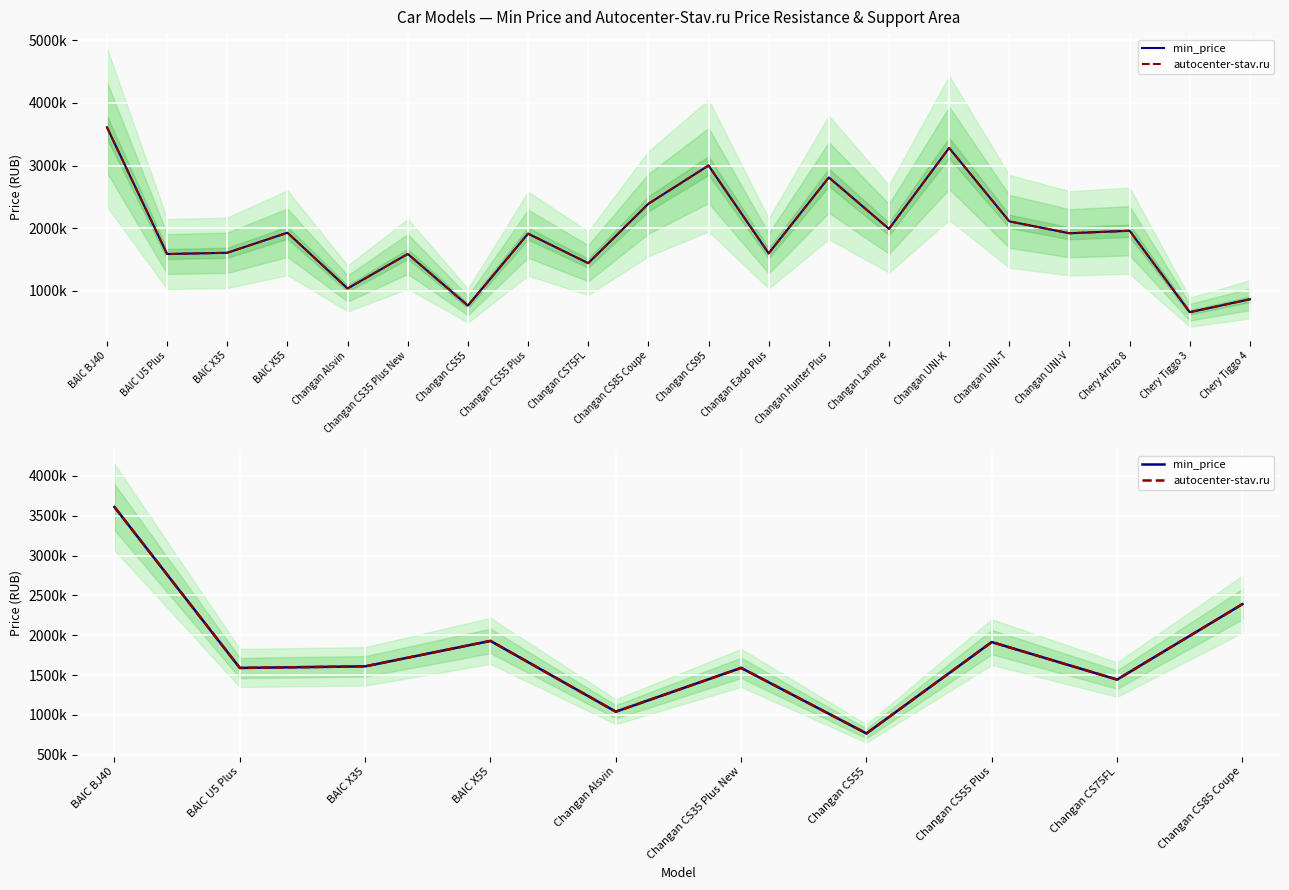

Which series has the largest range (max minus min)?

min_price